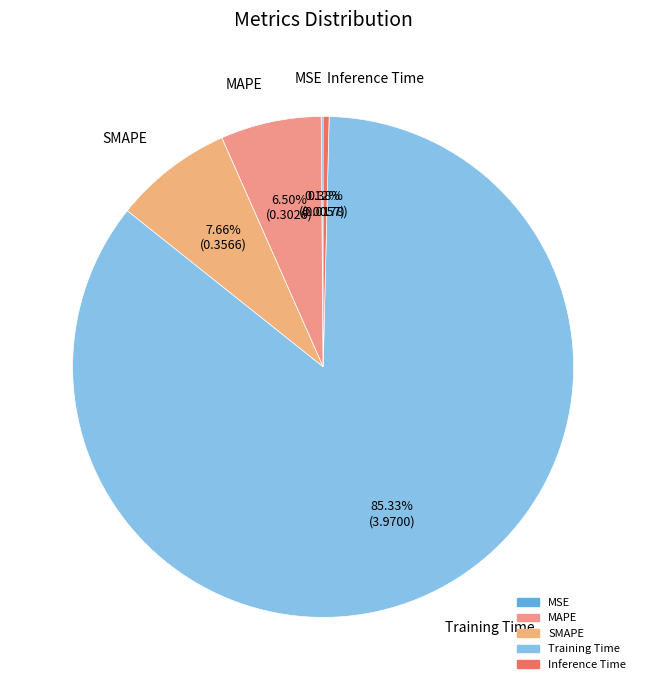

What is the largest slice in the pie chart?

Training Time